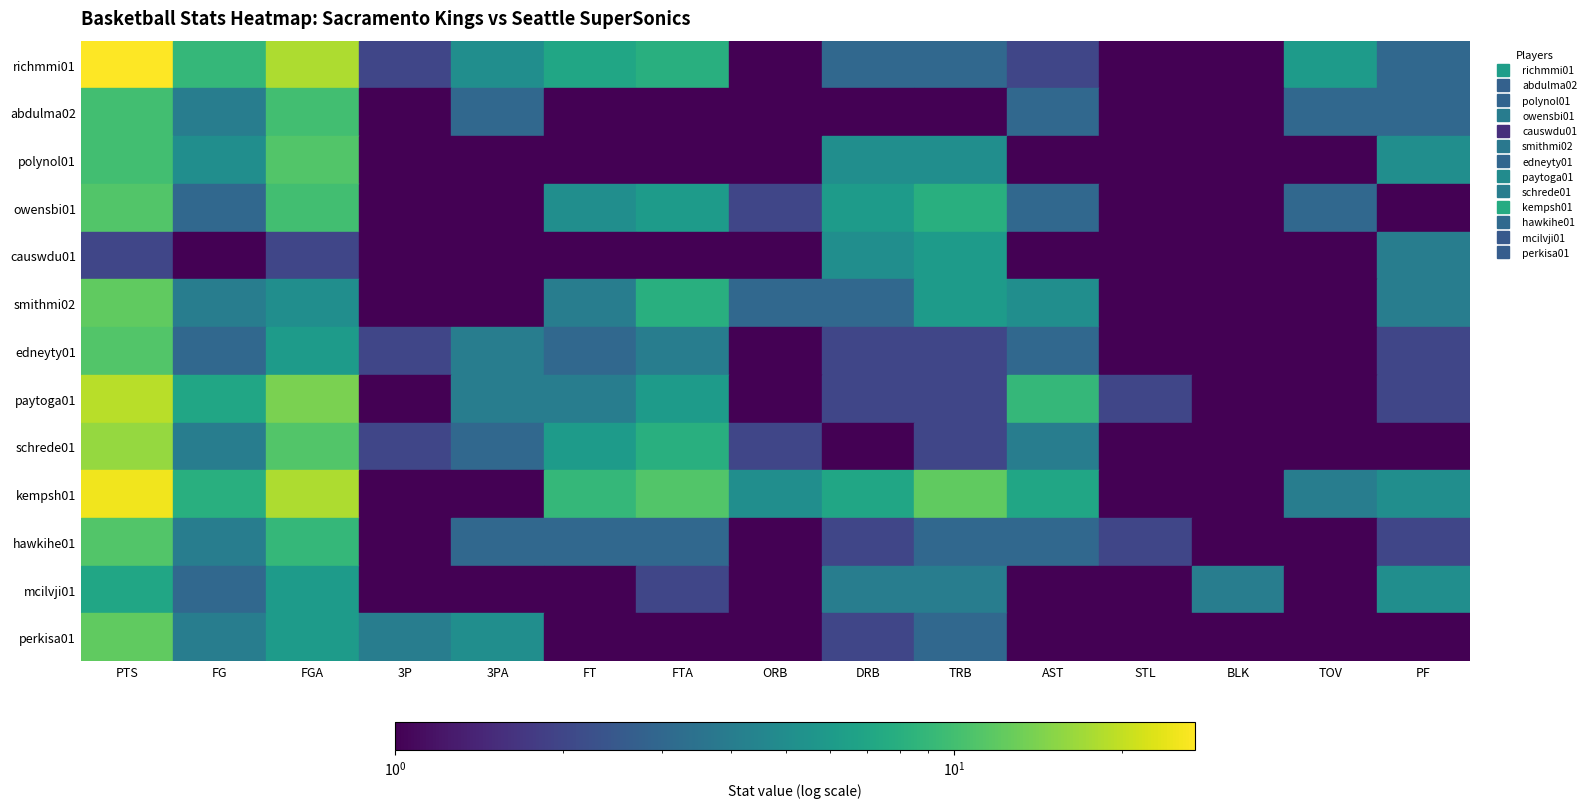

Reading left to right, extract all data points from this chart.

richmmi01: 27	9	18	2	5	7	8	0	3	3	2	1	0	6	3
abdulma02: 10	4	10	1	3	1	1	0	1	1	3	0	0	3	3
polynol01: 10	5	11	0	0	0	0	0	5	5	0	0	1	1	5
owensbi01: 11	3	10	0	1	5	6	2	6	8	3	0	0	3	1
causwdu01: 2	1	2	0	0	0	0	1	5	6	0	1	0	1	4
smithmi02: 12	4	5	0	0	4	8	3	3	6	5	1	1	0	4
edneyty01: 11	3	6	2	4	3	4	0	2	2	3	1	0	1	2
paytoga01: 19	7	14	1	4	4	6	0	2	2	9	2	0	1	2
schrede01: 16	4	11	2	3	6	8	2	0	2	4	0	1	0	1
kempsh01: 25	8	18	0	0	9	11	5	7	12	7	1	0	4	5
hawkihe01: 11	4	9	0	3	3	3	1	2	3	3	2	0	0	2
mcilvji01: 7	3	6	0	0	1	2	0	4	4	1	0	4	0	5
perkisa01: 12	4	6	4	5	0	0	1	2	3	0	1	0	0	1